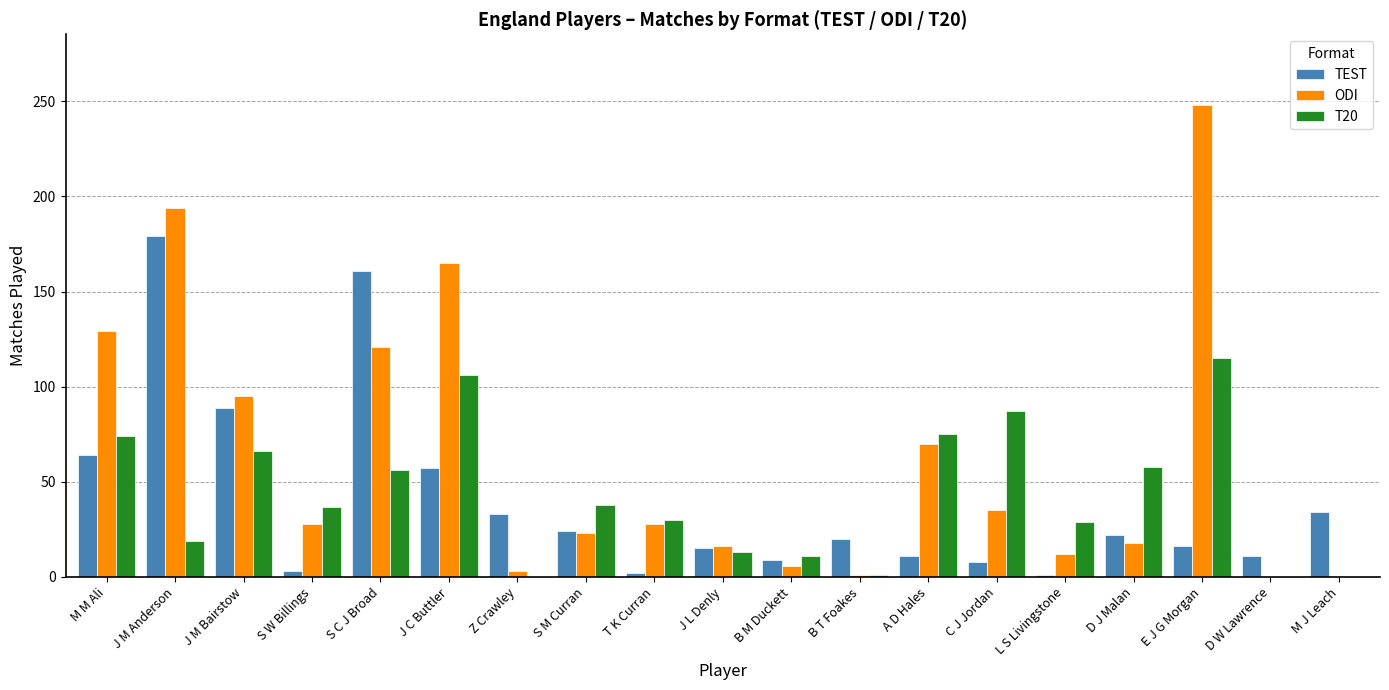

Which category has the highest value in the ODI series?

E J G Morgan